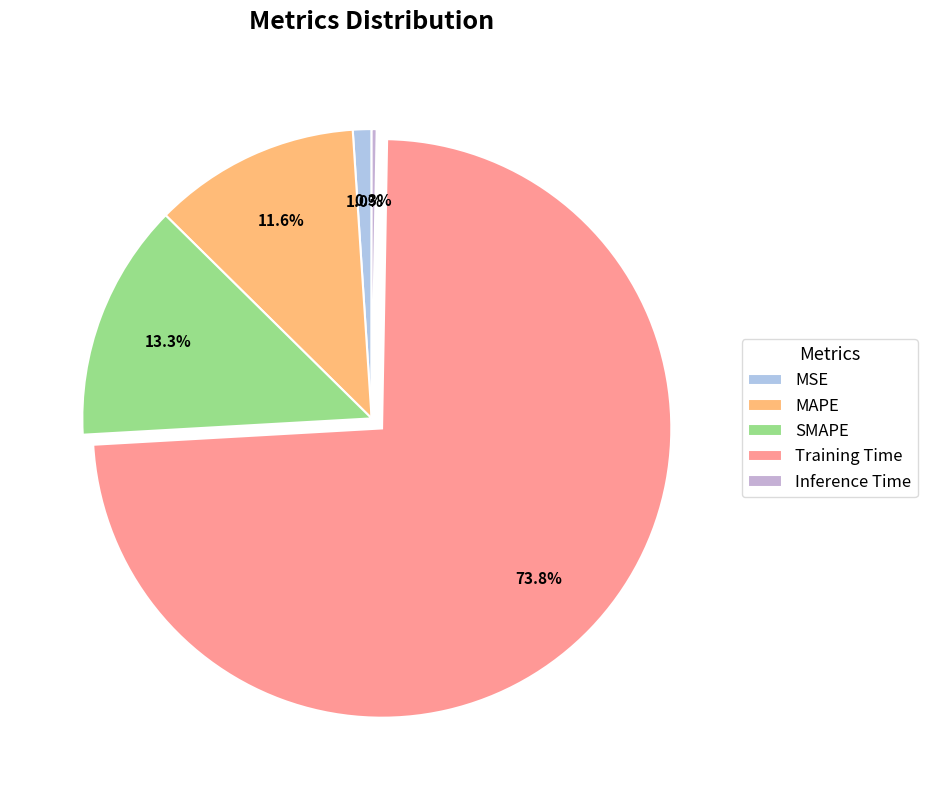

How many segments does this pie chart have?

5